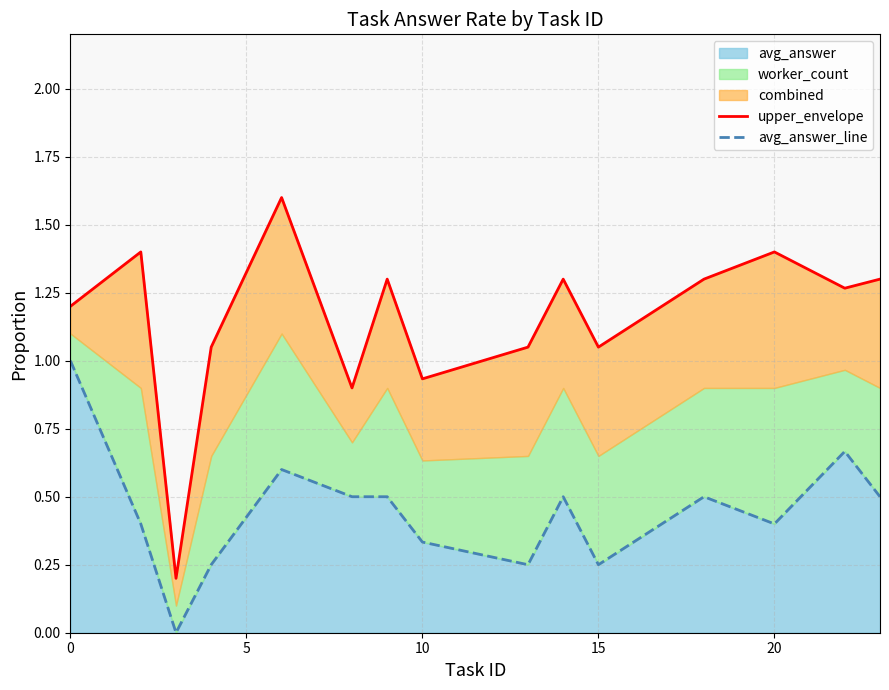

True or false: upper_envelope and avg_answer_line intersect in this chart.

False